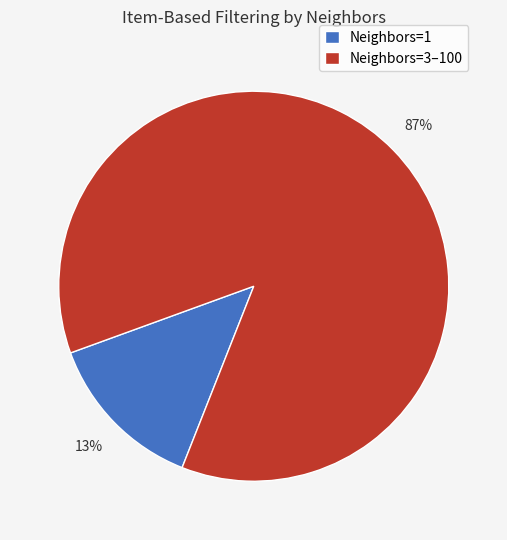

Does any single category account for the majority?

Yes